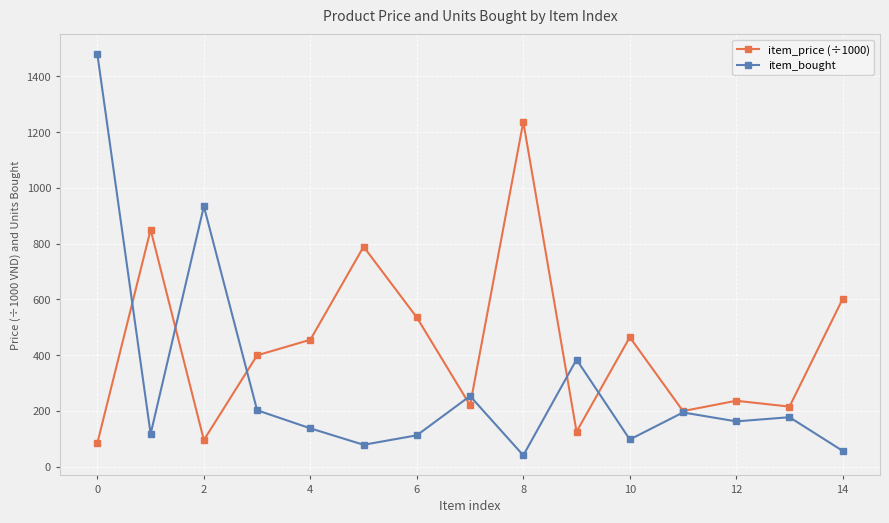

True or false: item_bought has more than 2 interior local peaks.

True